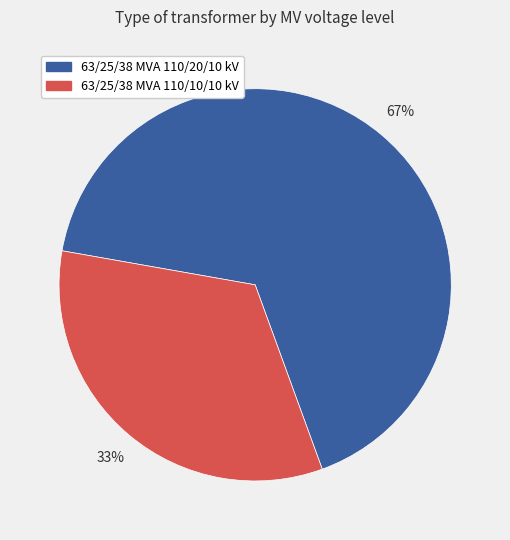

Rank the categories by value from highest to lowest.

63/25/38 MVA 110/20/10 kV, 63/25/38 MVA 110/10/10 kV